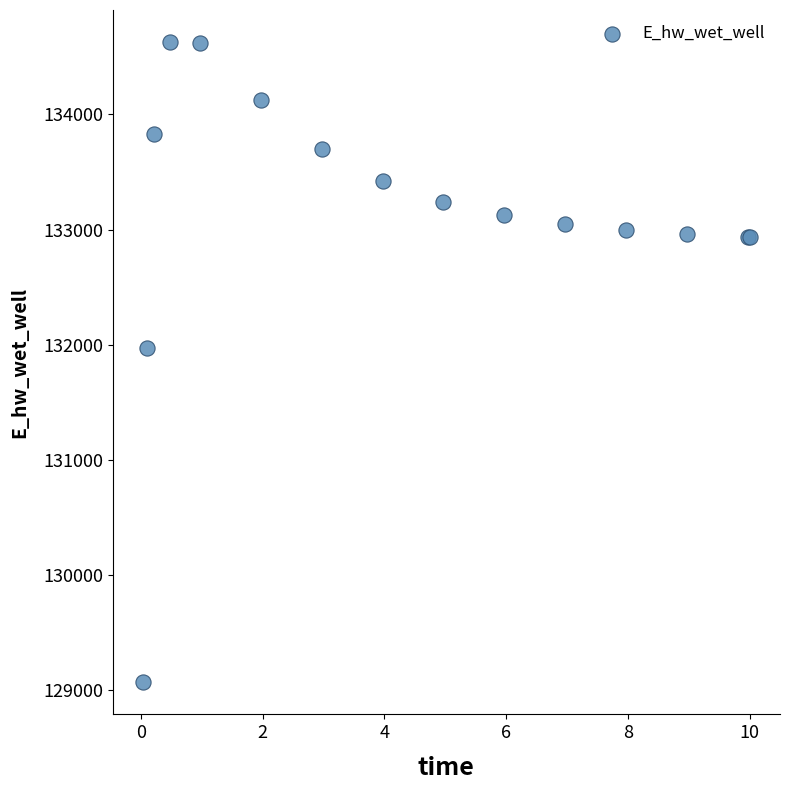

What Y value in the scatter plot is closest to 131849?

131970.0